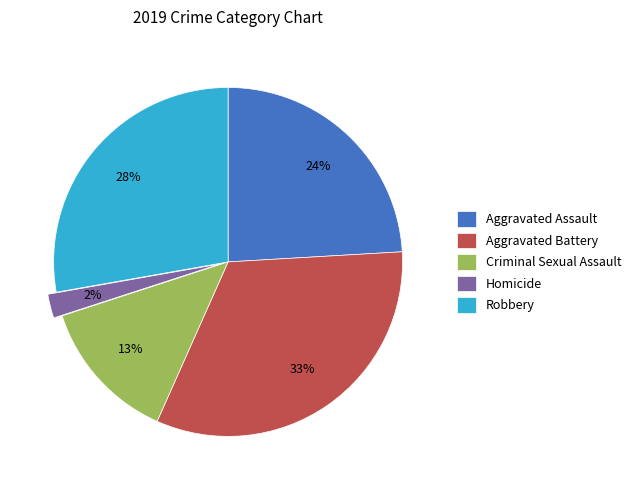

Which has a higher value, Robbery or Aggravated Assault?

Robbery